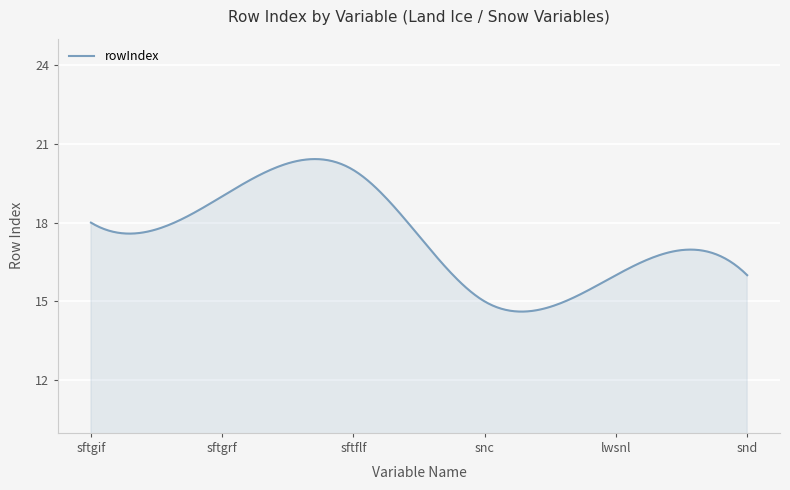

What is the maximum value shown in the chart?

20.4